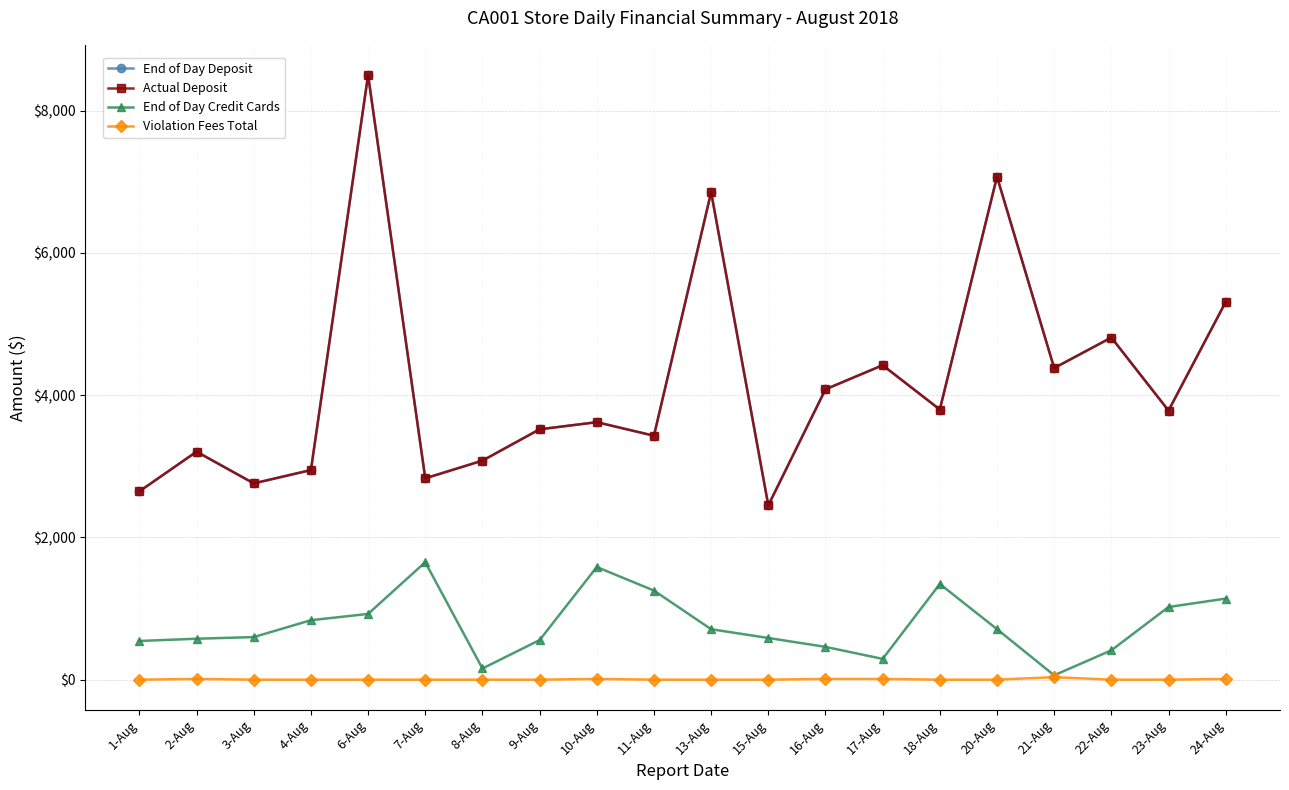

True or false: Actual Deposit has a value of 1289.3 at 18-Aug.

False